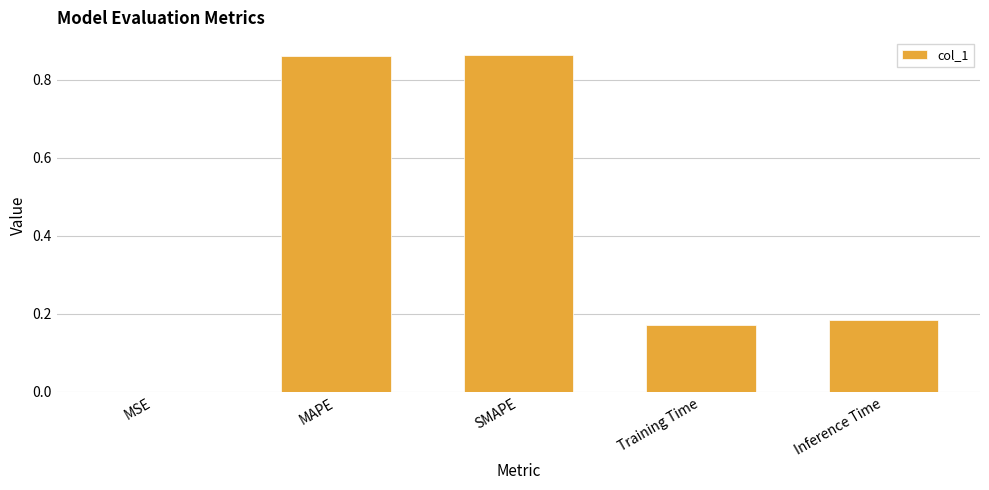

The value at SMAPE is 0.3. True or false?

False